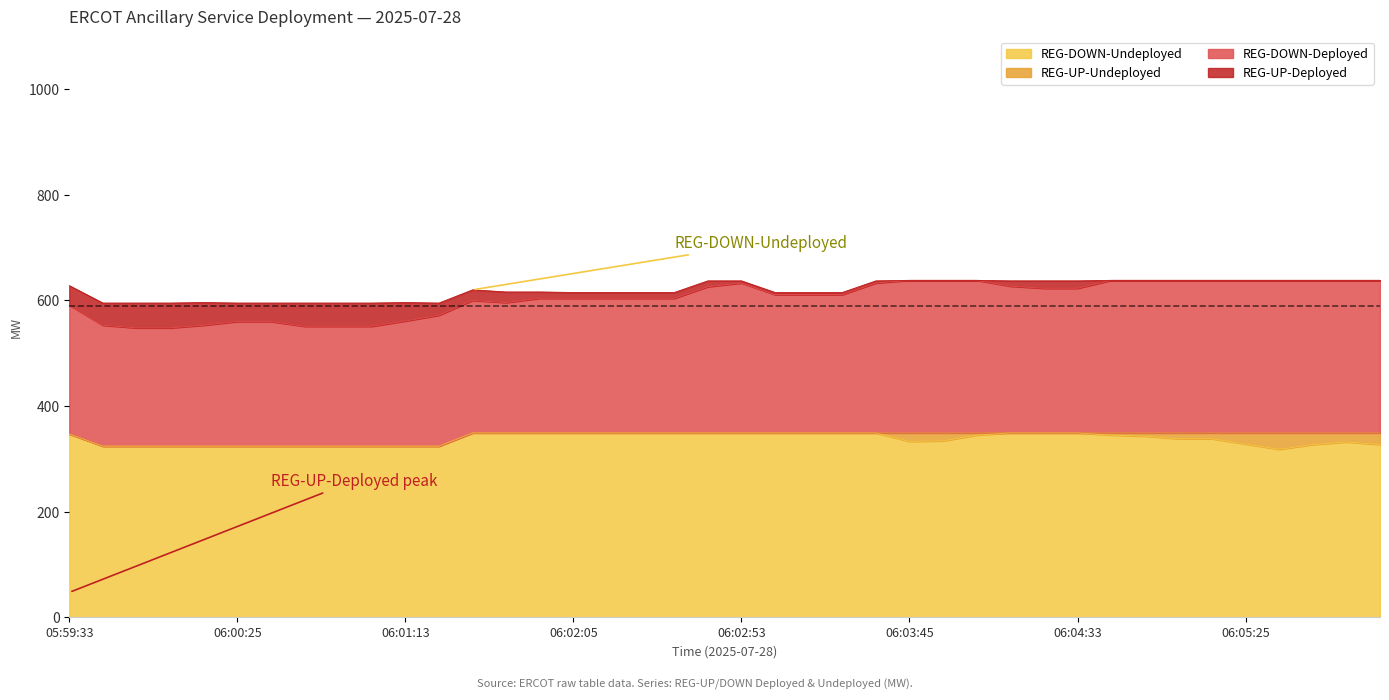

What is the difference between the second highest and second lowest values in the REG-DOWN-Undeployed series?

25